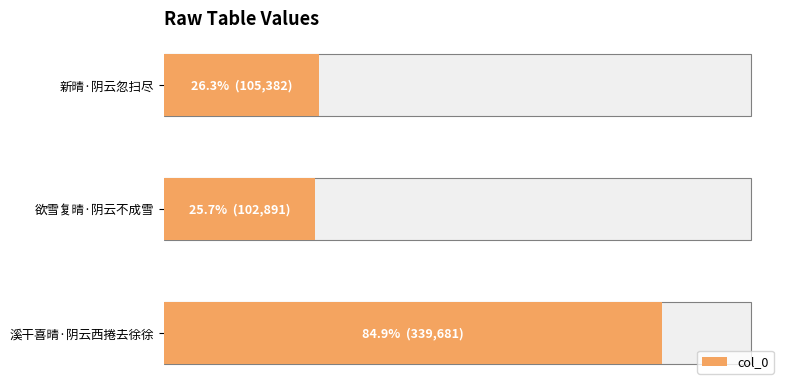

Which has a higher value, 欲雪复晴·阴云不成雪 or 新晴·阴云忽扫尽?

新晴·阴云忽扫尽